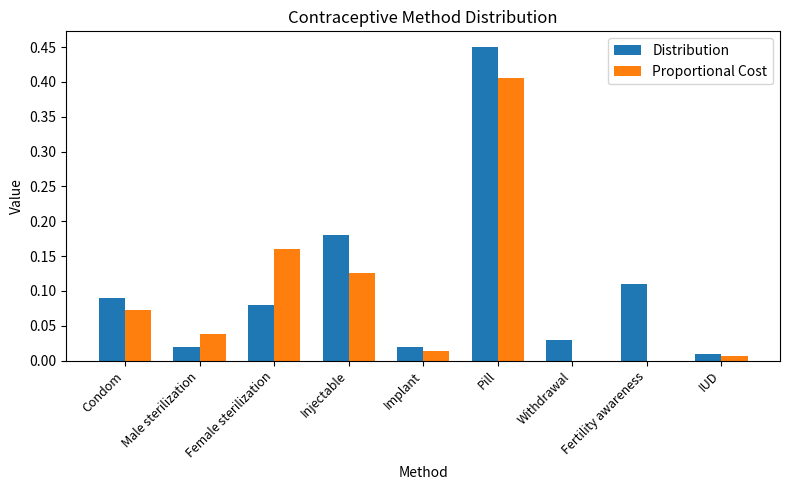

How many data points does each series have?

9